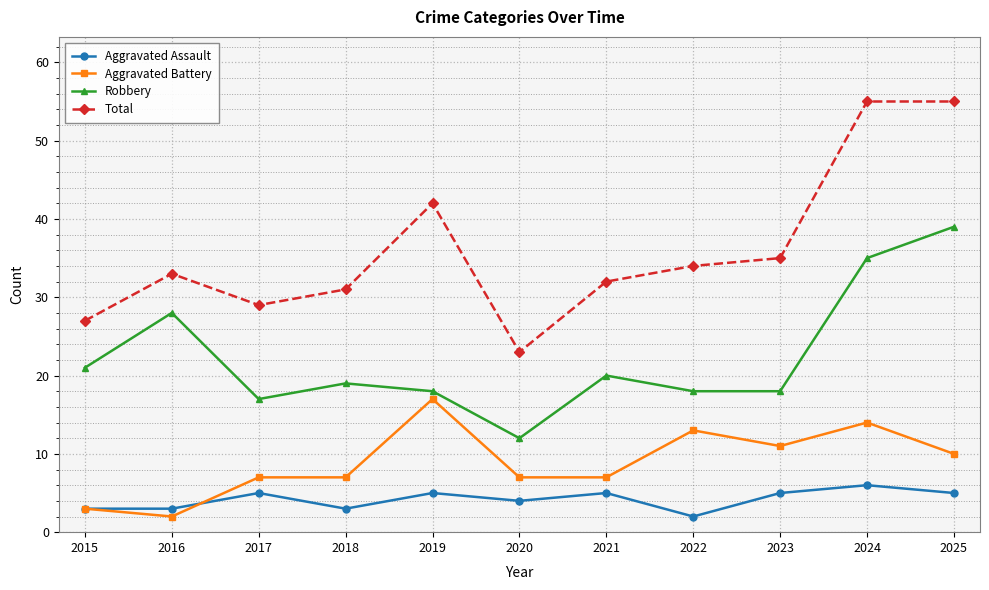

True or false: Total and Aggravated Battery intersect in this chart.

False